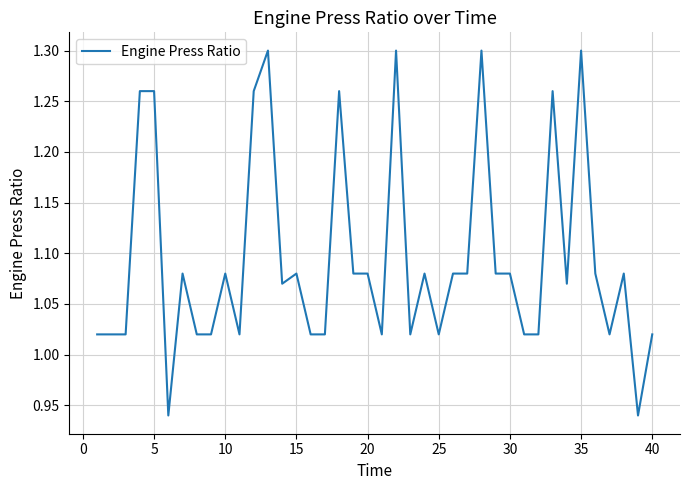

True or false: the data has more than 0 interior local peaks.

True